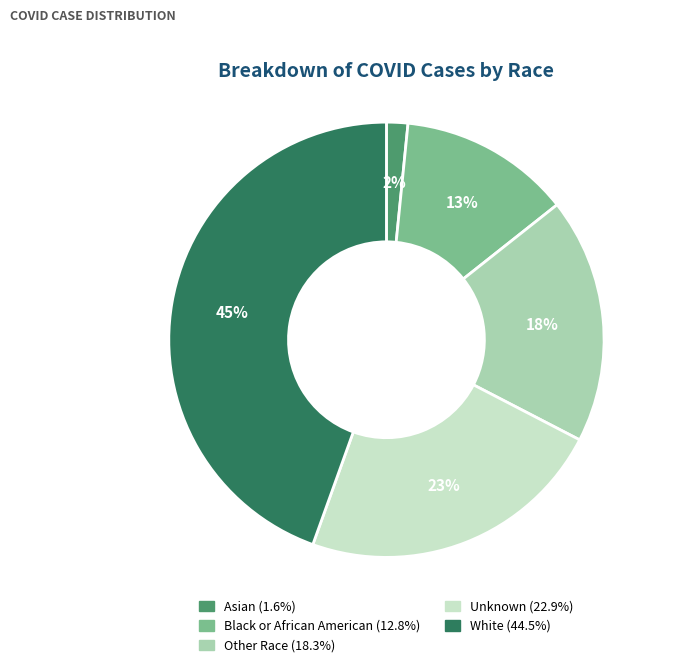

Combined, do Asian and Black or African American account for over 50%?

No